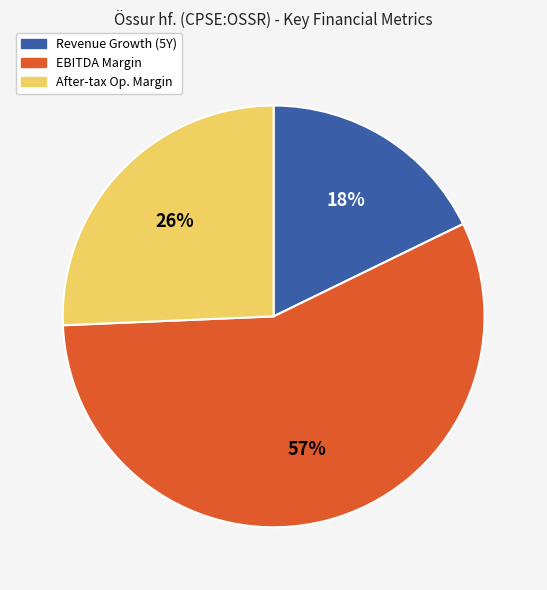

To the nearest percent, what is the average slice percentage?

33%